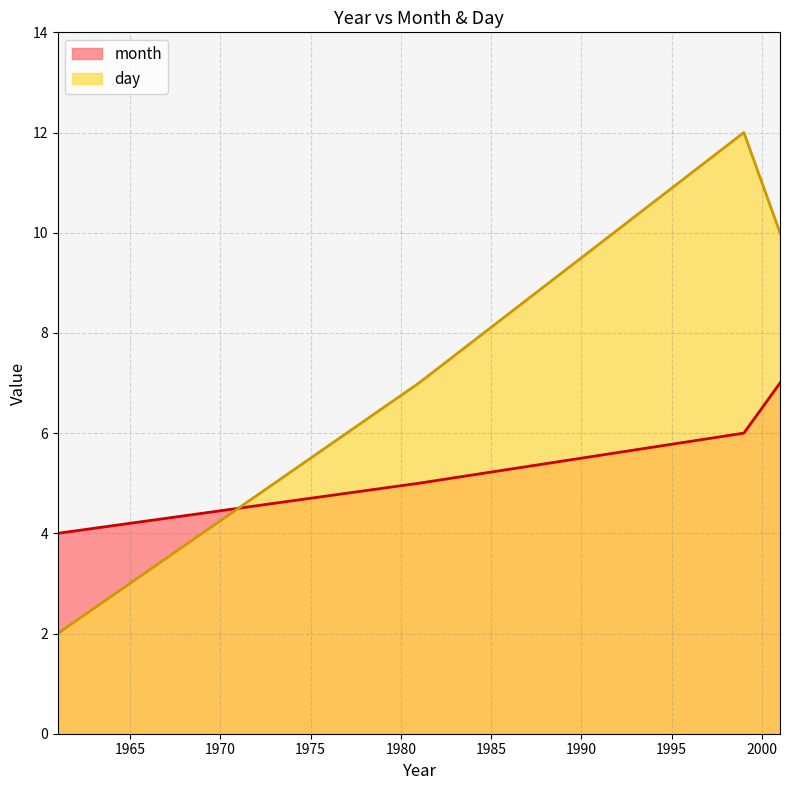

What is the total value across all series at 1981?

12